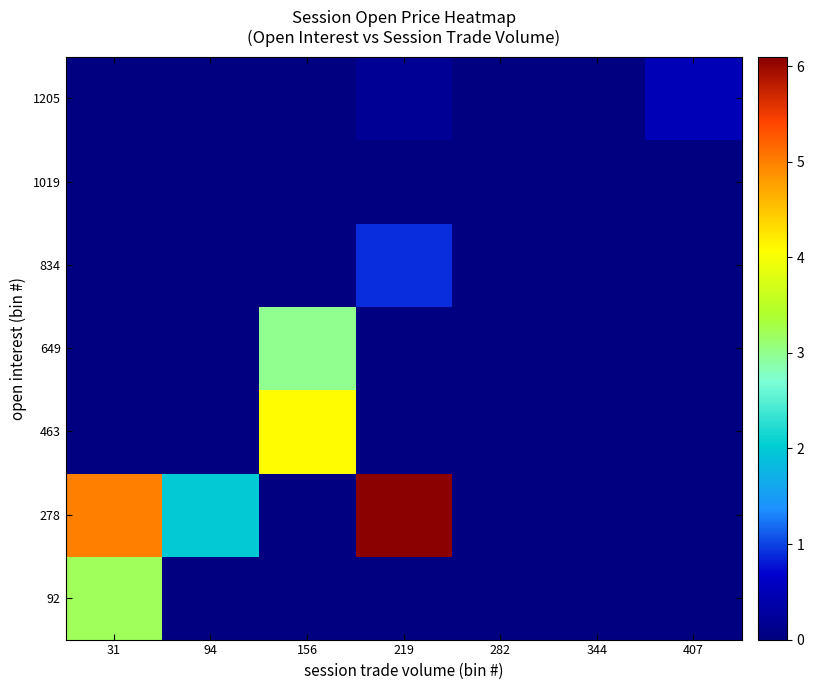

Which series changed the most between 219 and 282?

278